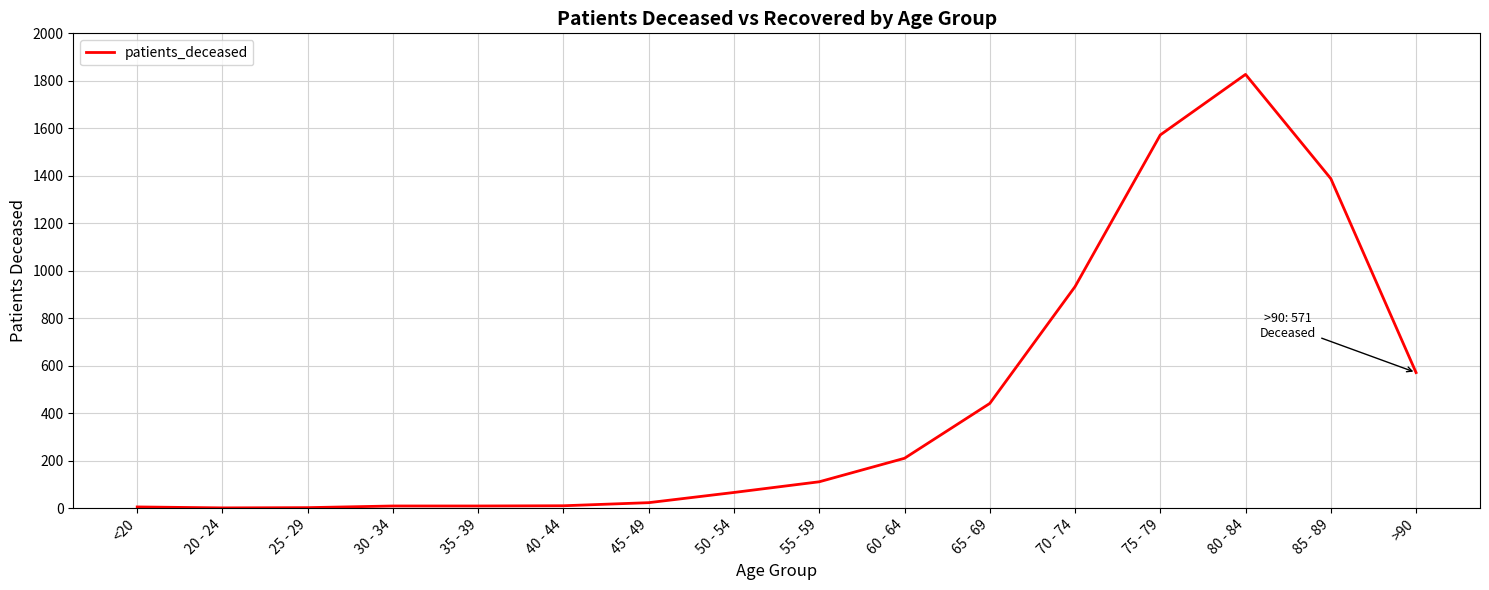

What is the change in value from 55 - 59 to 75 - 79?

+1461